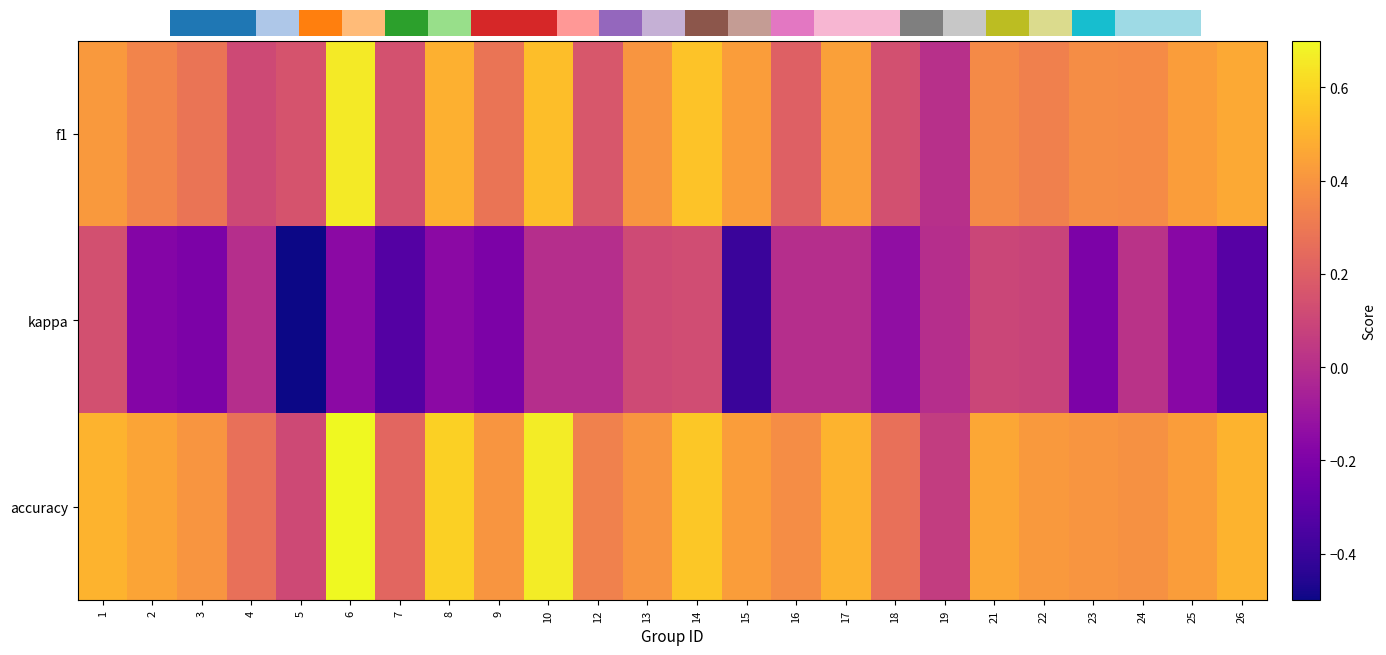

How many categories are shown in the chart?

24